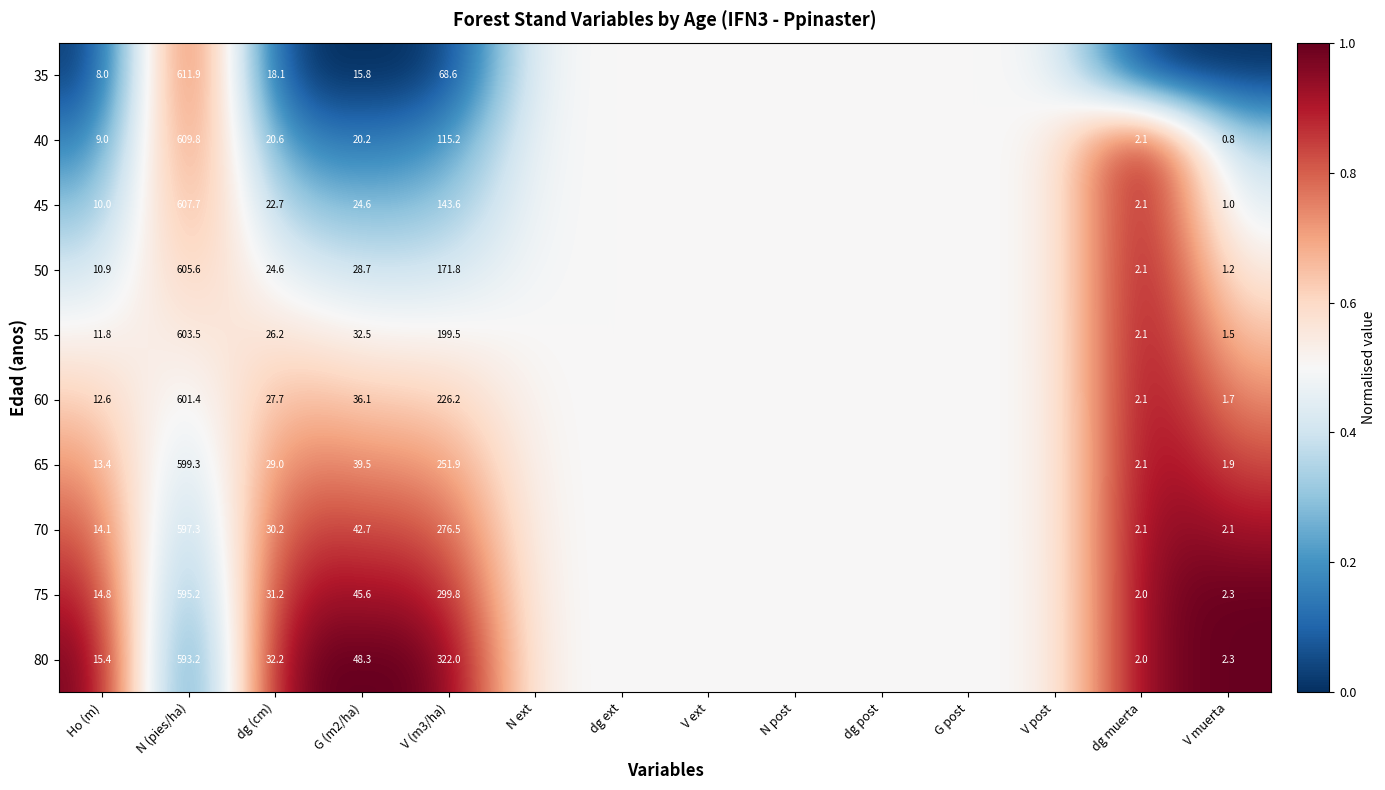

Rank the series at Ho (m) from highest to lowest value.

80, 75, 70, 65, 60, 55, 50, 45, 40, 35